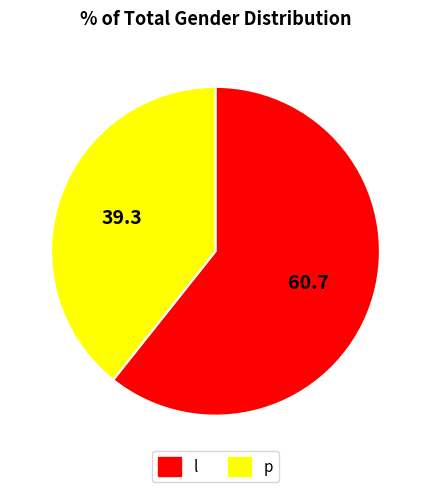

What is the smallest slice in the pie chart?

p